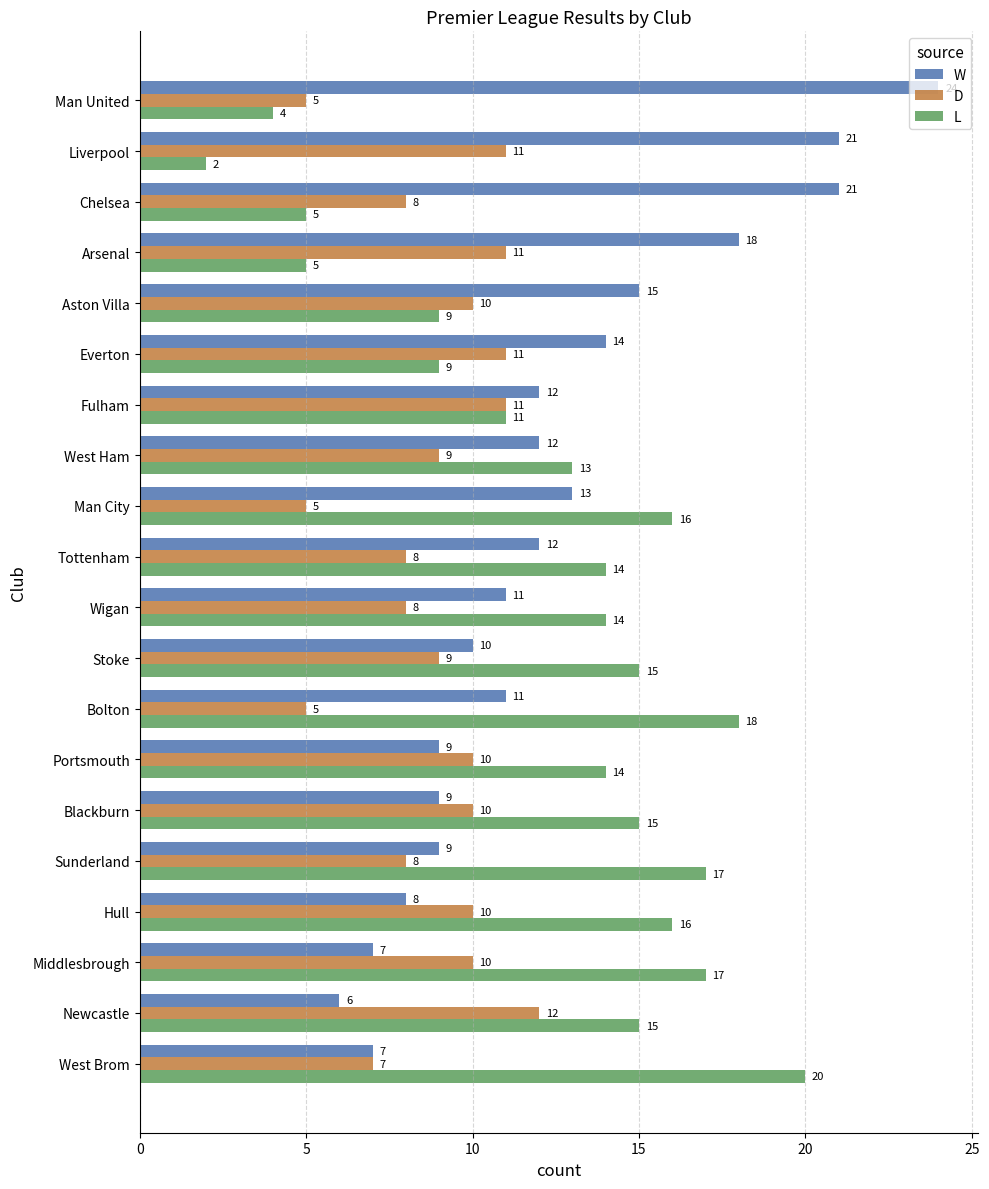

What is the difference between the D values at Liverpool and Man United?

6